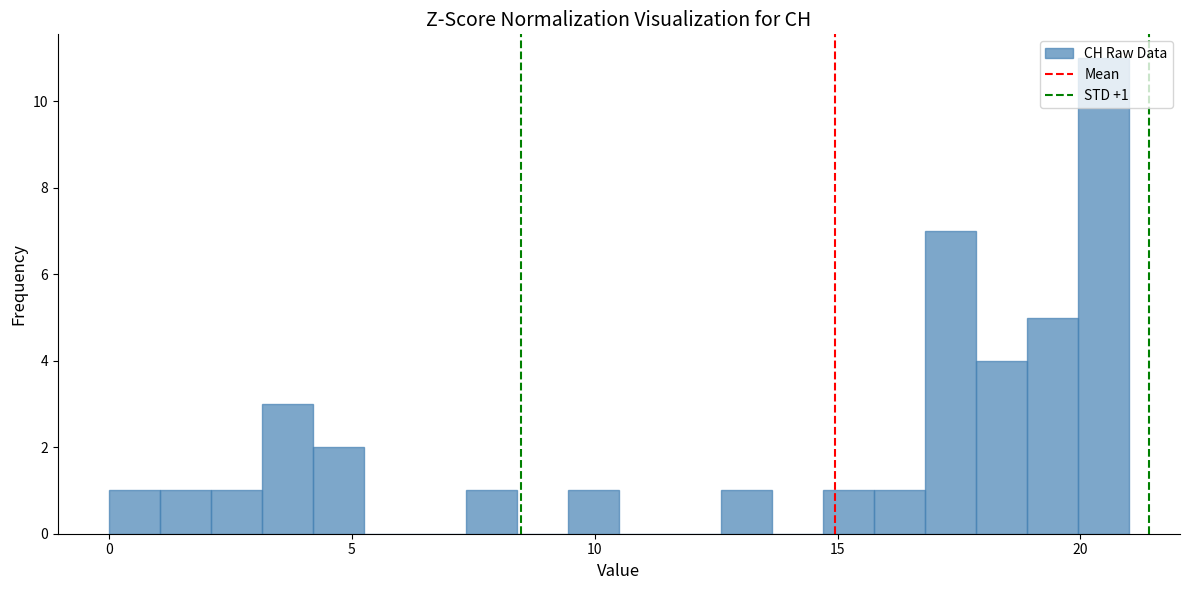

Around what value on the x-axis is the tallest bar? Give the approximate position of its centre, as read against the axis.

20.5